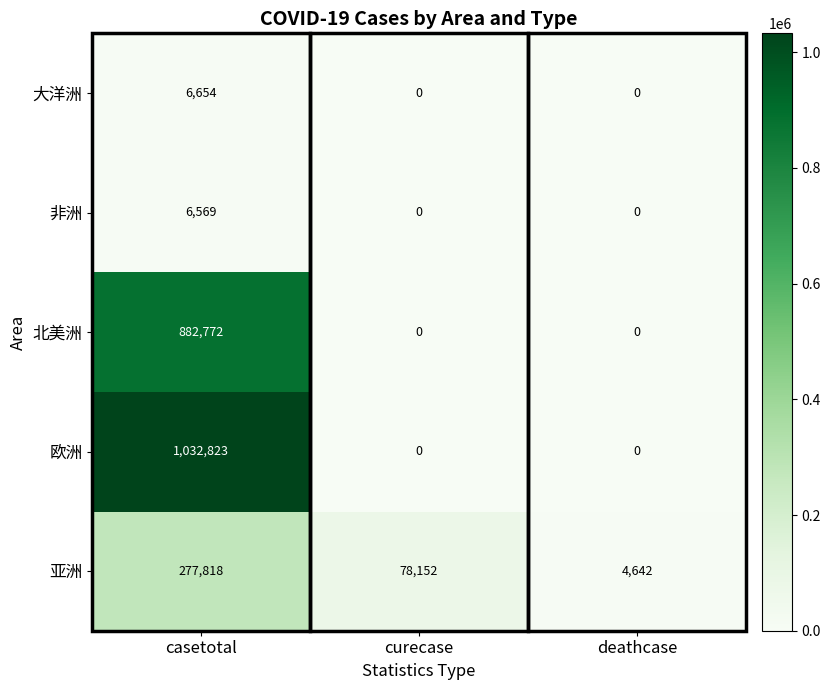

Which category has the highest value across all series?

casetotal